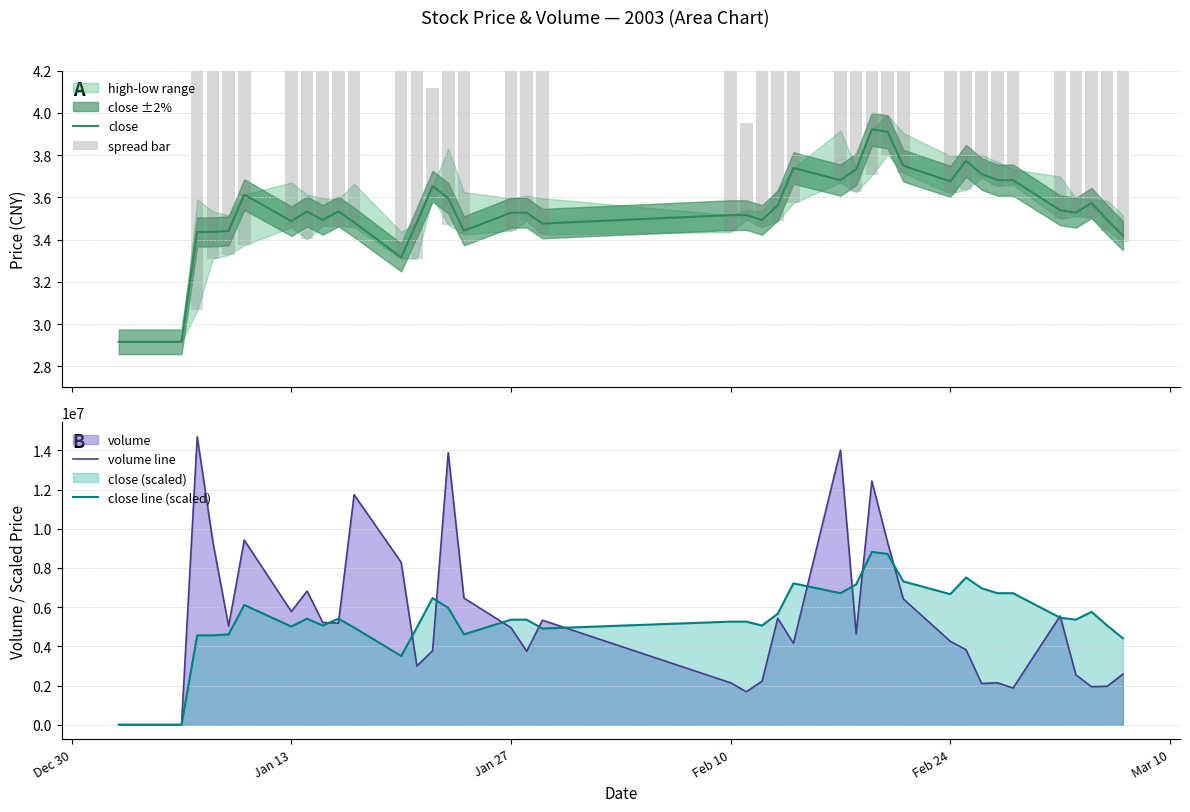

What is the value of the spread bar bar at the 5th from the left?

2.2